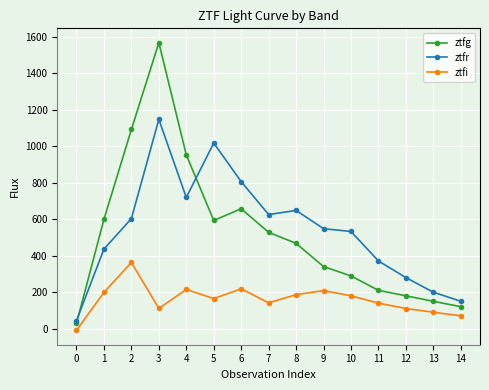

At which label is ztfr closest to 595?

2